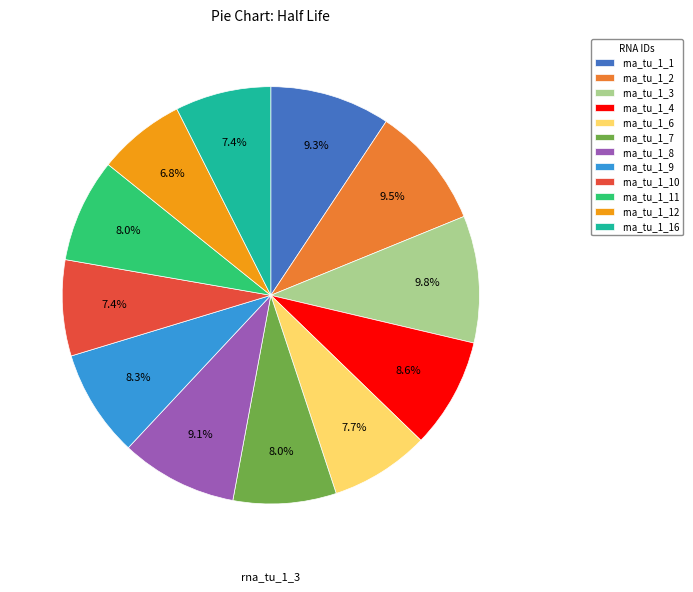

Is there any slice that represents more than half of the pie?

No